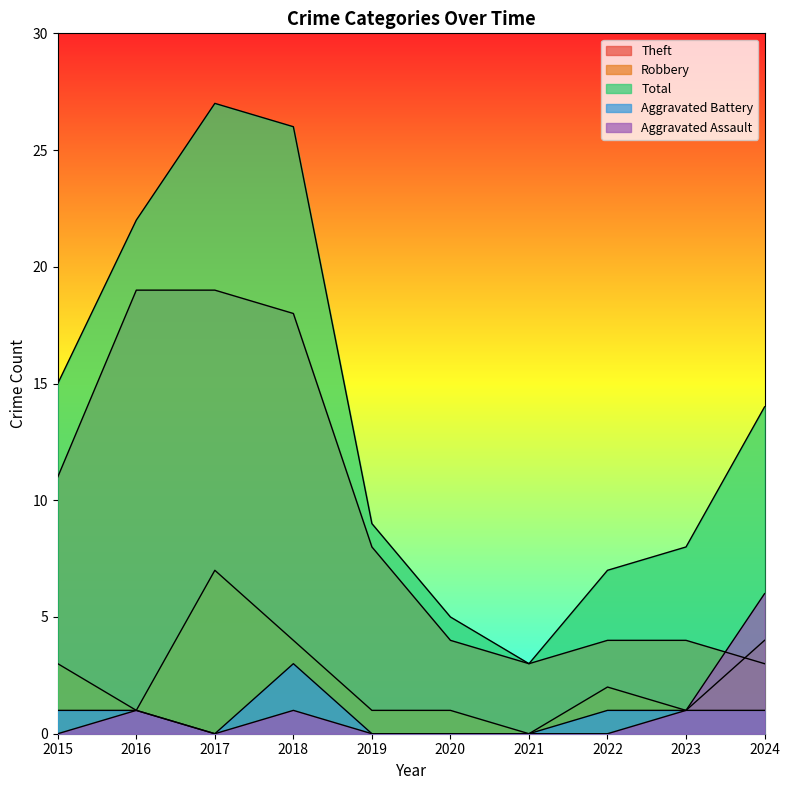

What is the total value across all series at 2020?

10